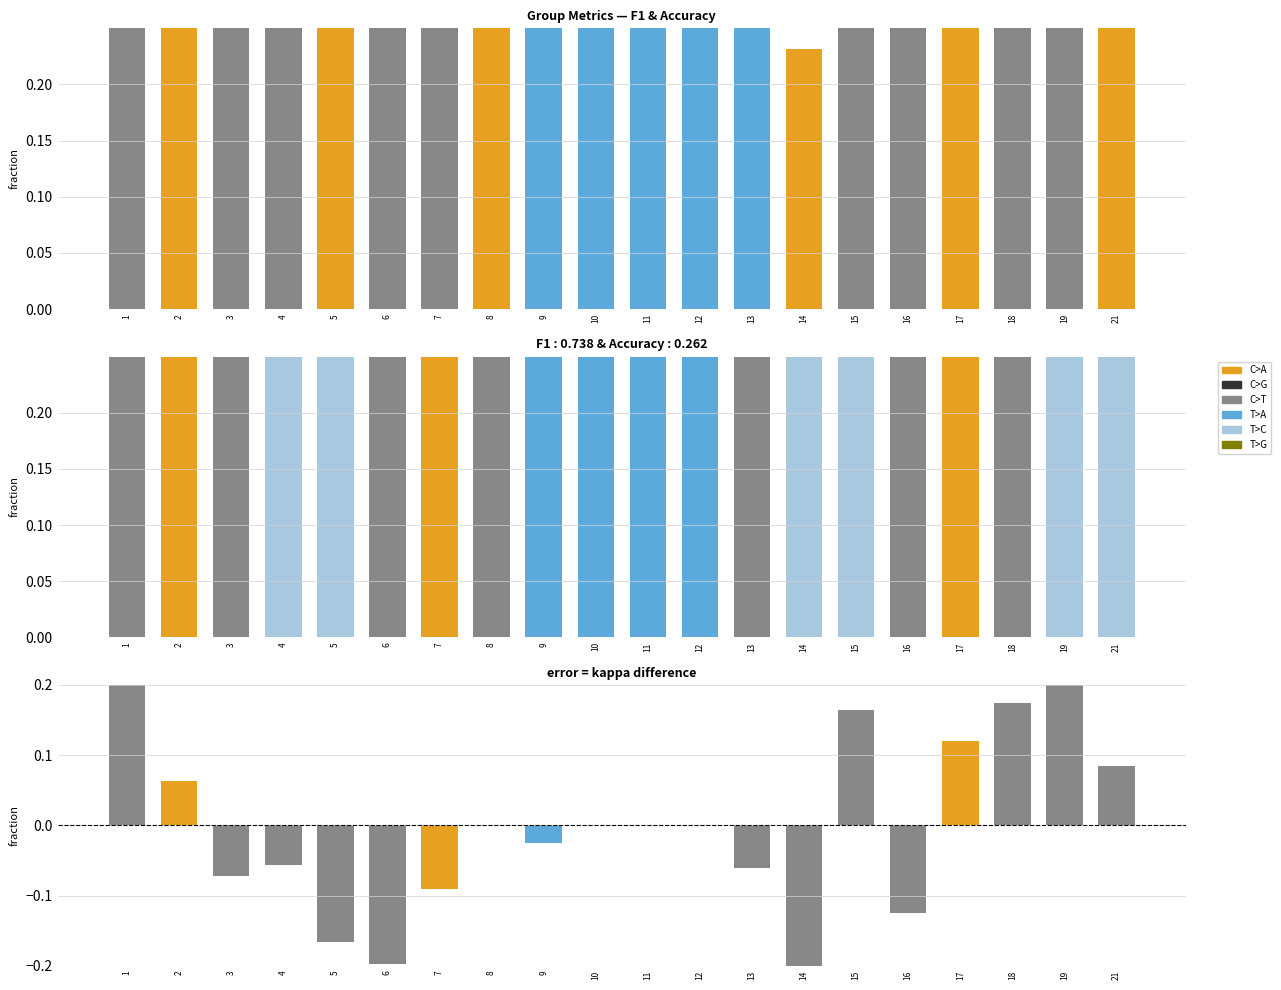

The f1 series shows 0.2 at 19. True or false?

False